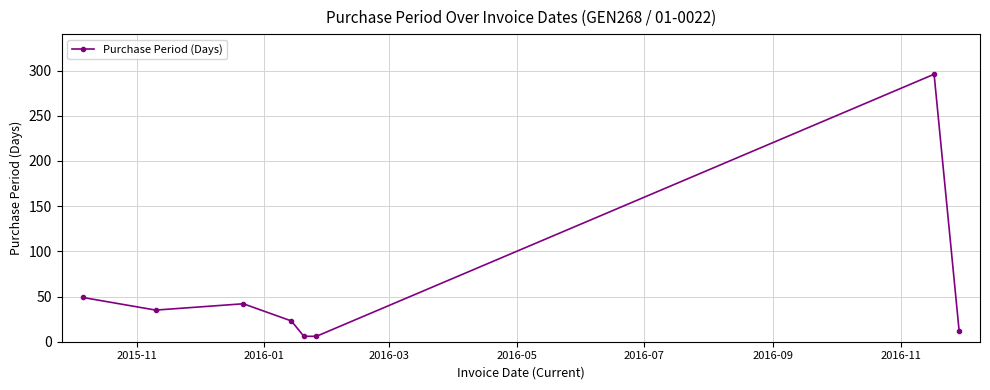

What is the greatest value displayed?

296